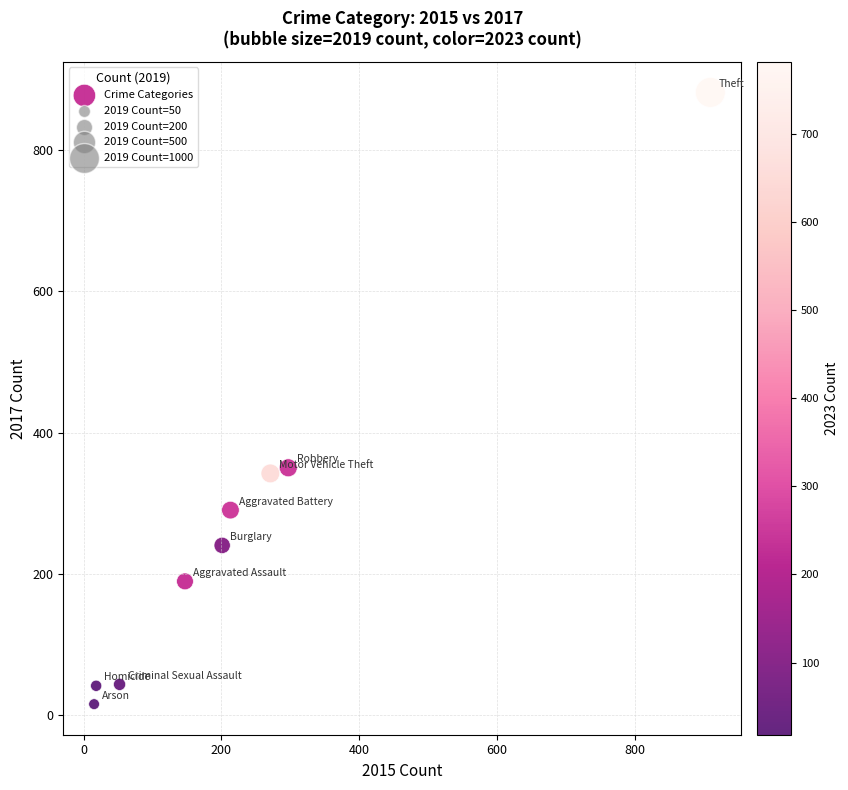

What is the range of X values (max minus min)?

895